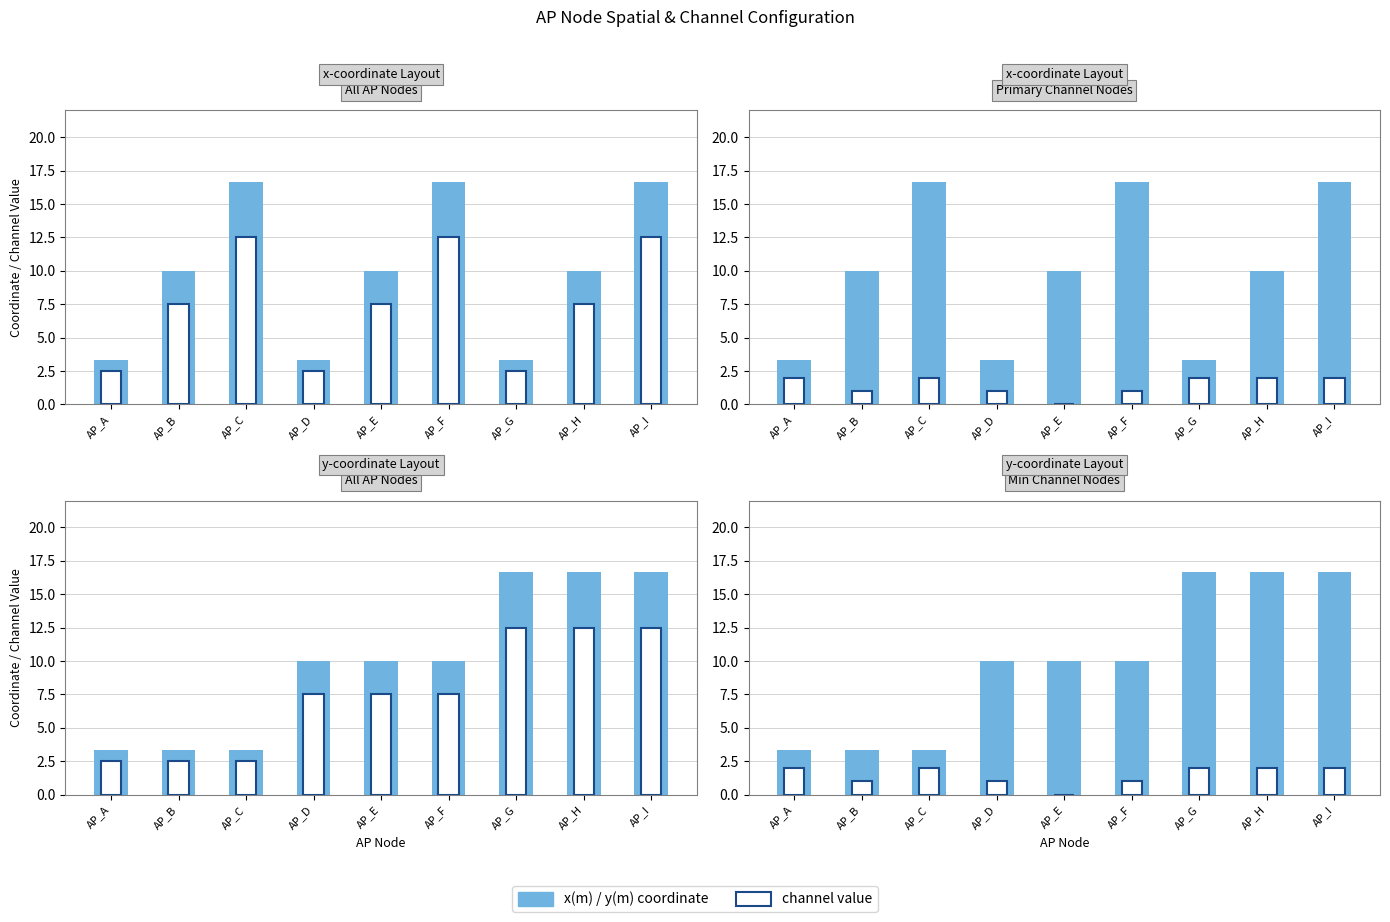

How many bars are there in each group?

2